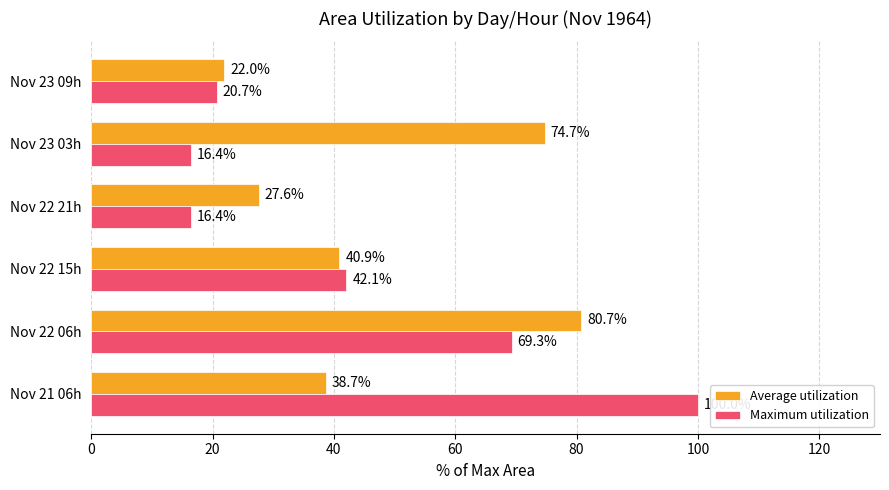

The value of Average utilization at Nov 21 06h is 38.7. True or false?

True